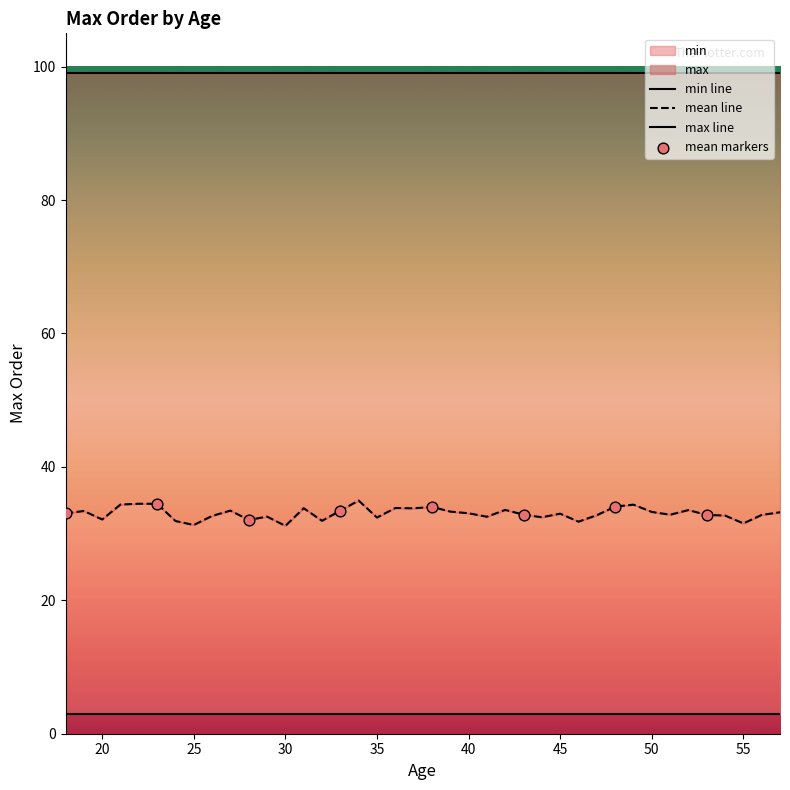

Is the value of min at 51 greater than the value of mean at 53?

No